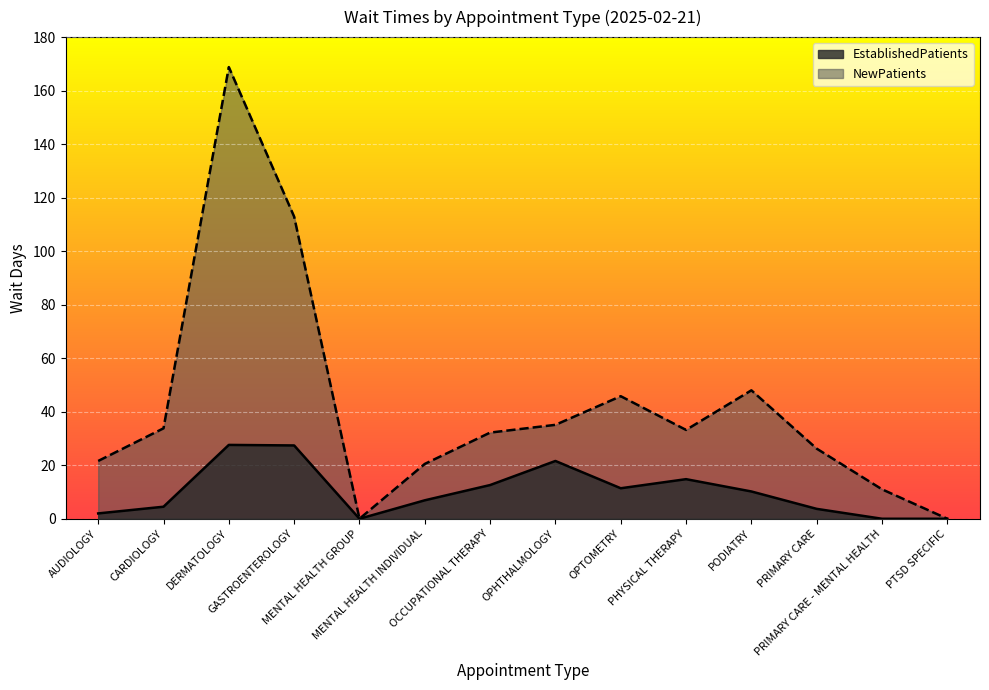

What is the sum of all EstablishedPatients values?

142.7